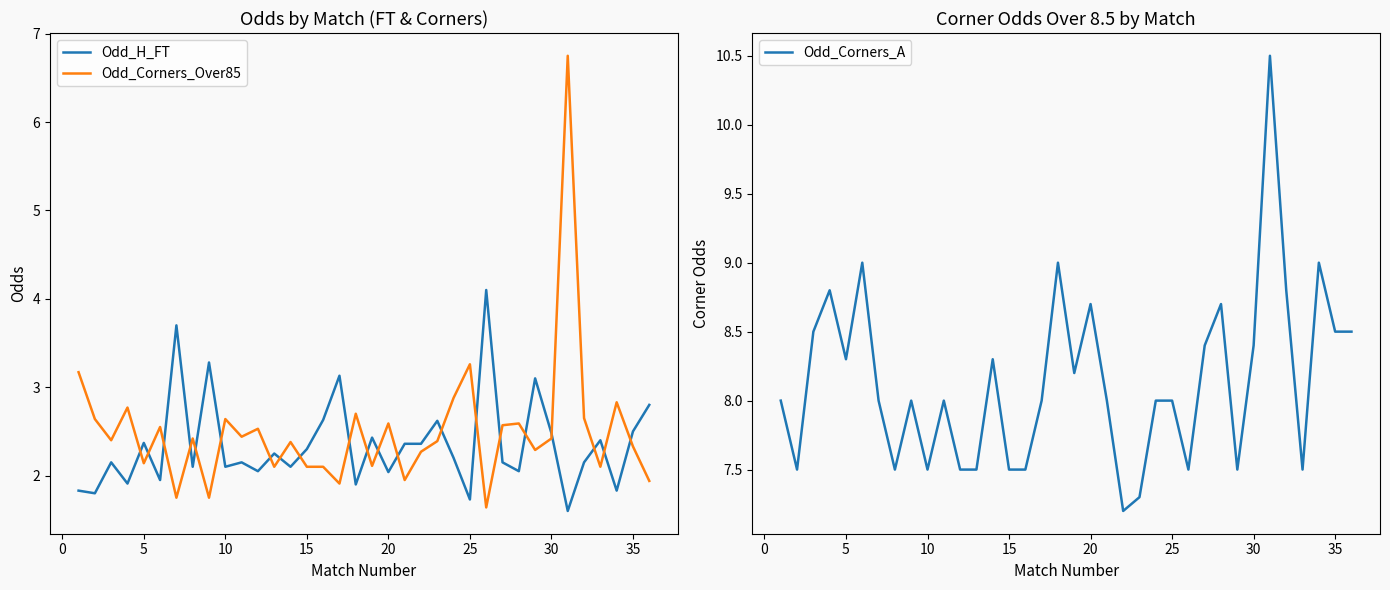

How many lines are shown in the chart?

3